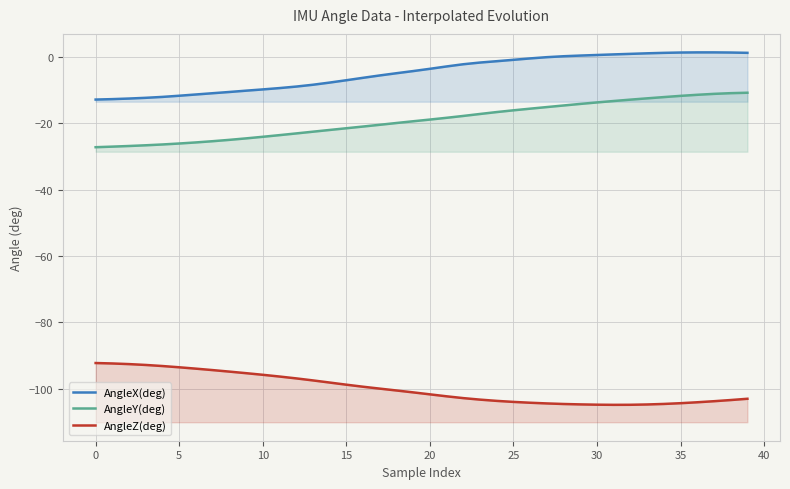

What is the highest value of the AngleX(deg) series?

1.4